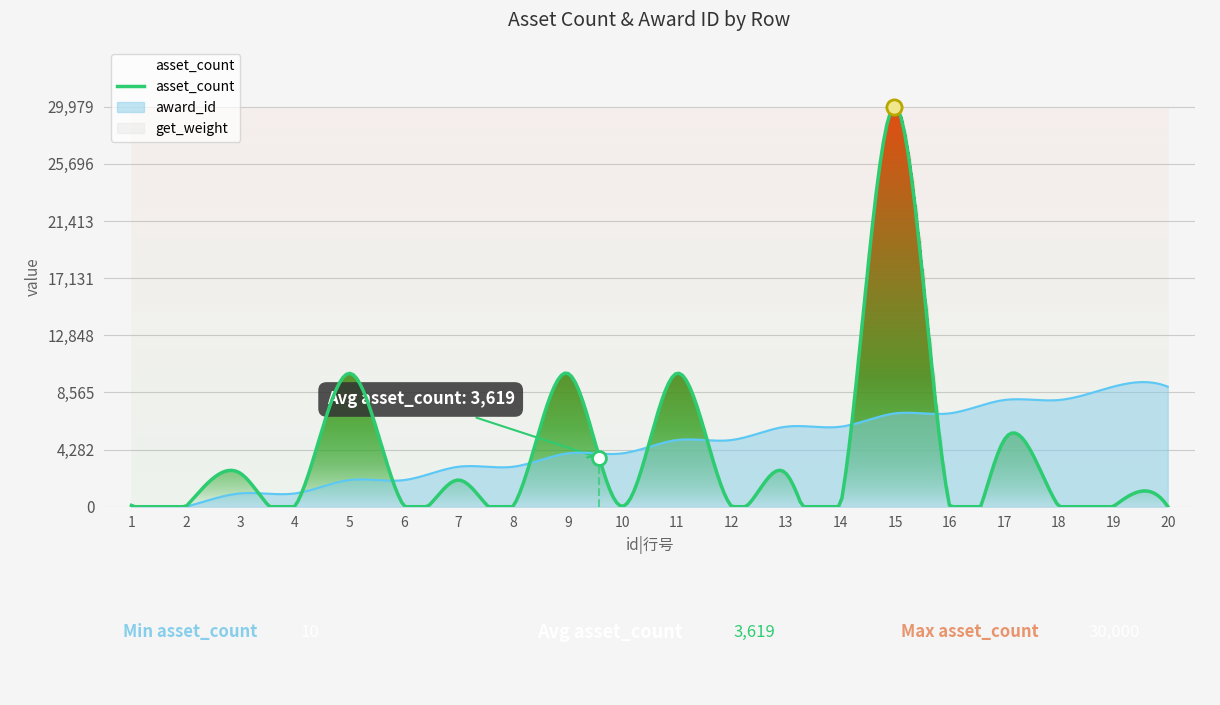

What are all the series names shown in the legend?

award_id, asset_count, get_weight